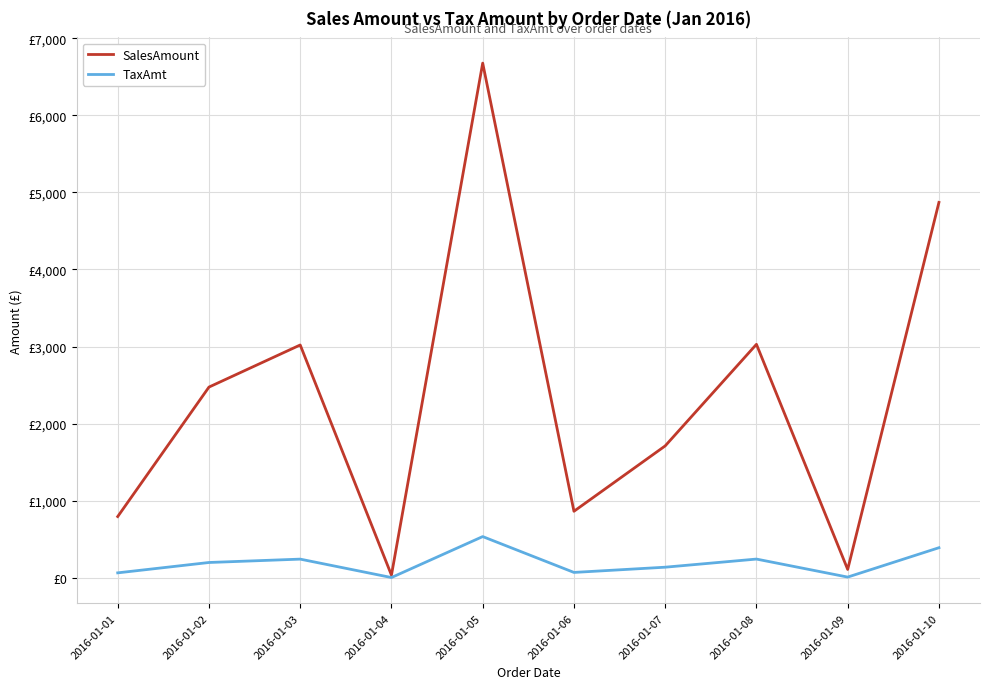

How many interior local peaks does the SalesAmount series have?

3